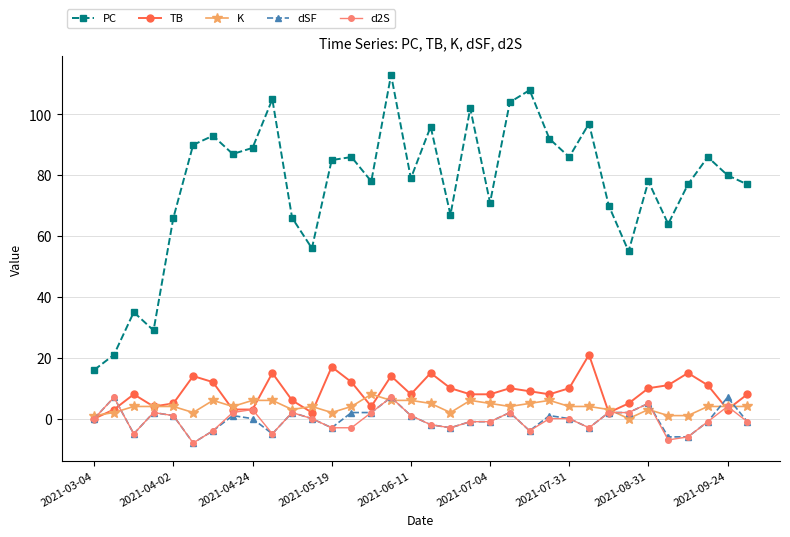

What is the difference between the second highest and minimum values in the PC series?

92